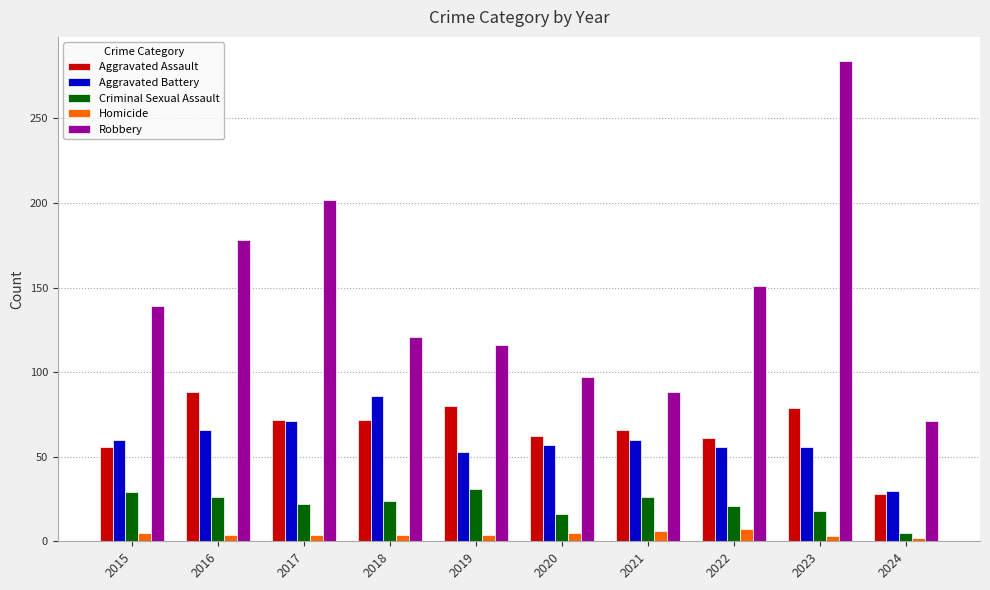

Which category has the highest value in the Aggravated Battery series?

2018